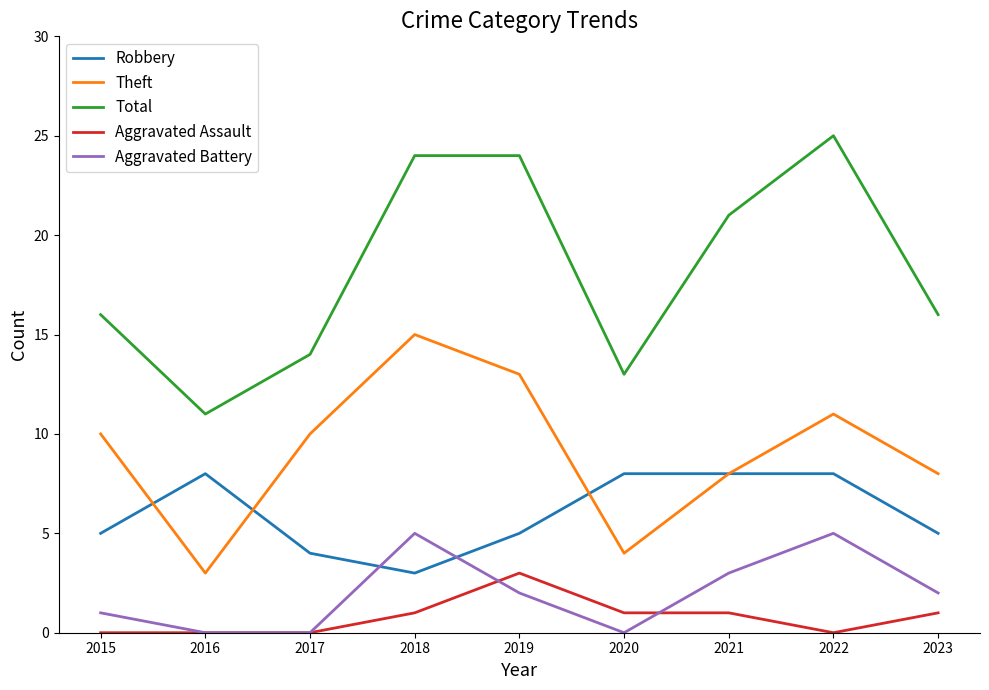

What are all the series names shown in the legend?

Robbery, Theft, Total, Aggravated Assault, Aggravated Battery